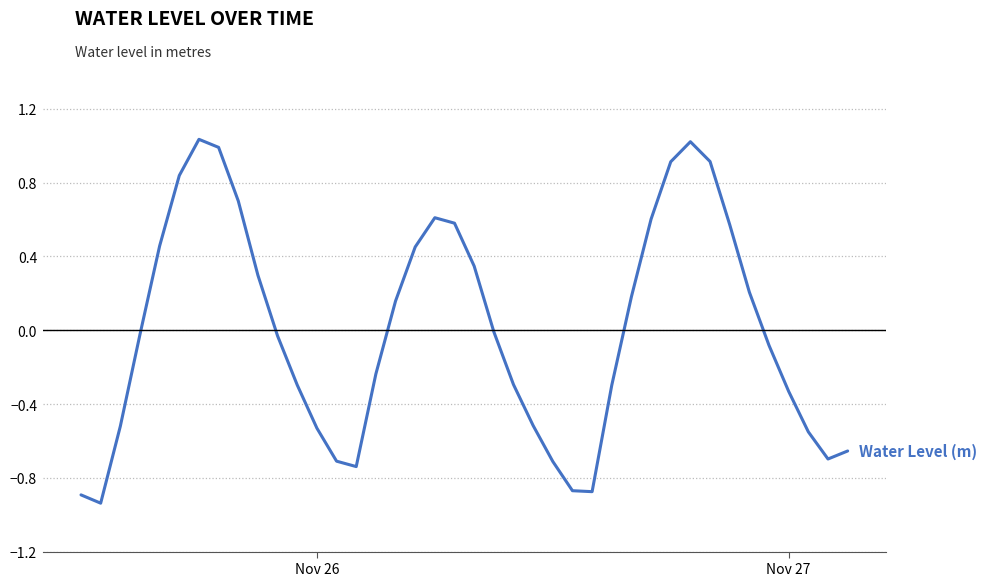

What is the sum of all values?

0.1